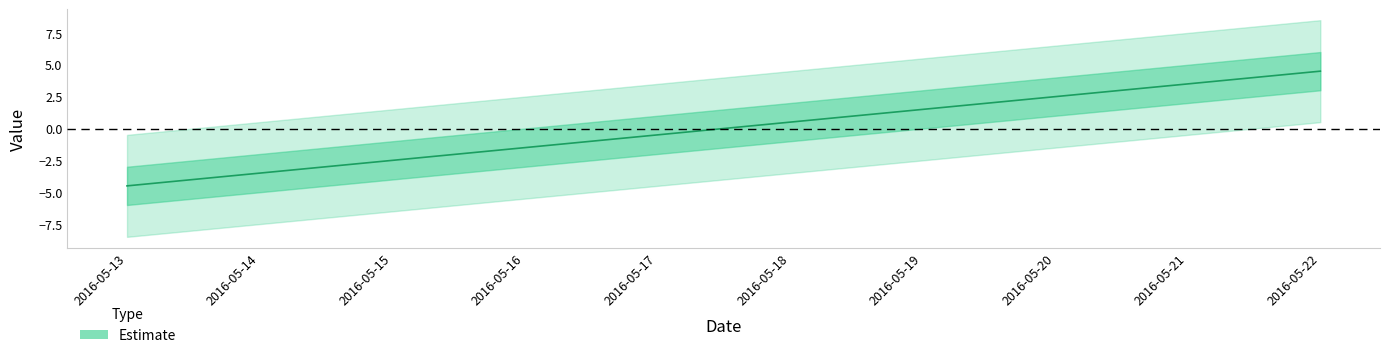

What is the minimum value shown in the chart?

-4.5